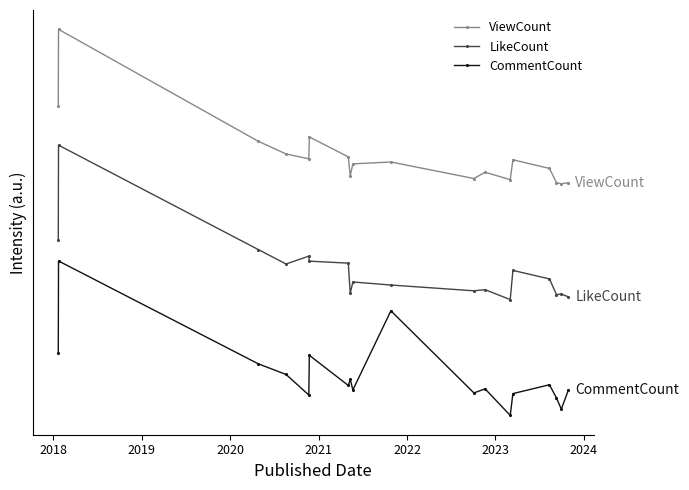

What are all the series names shown in the legend?

ViewCount, LikeCount, CommentCount